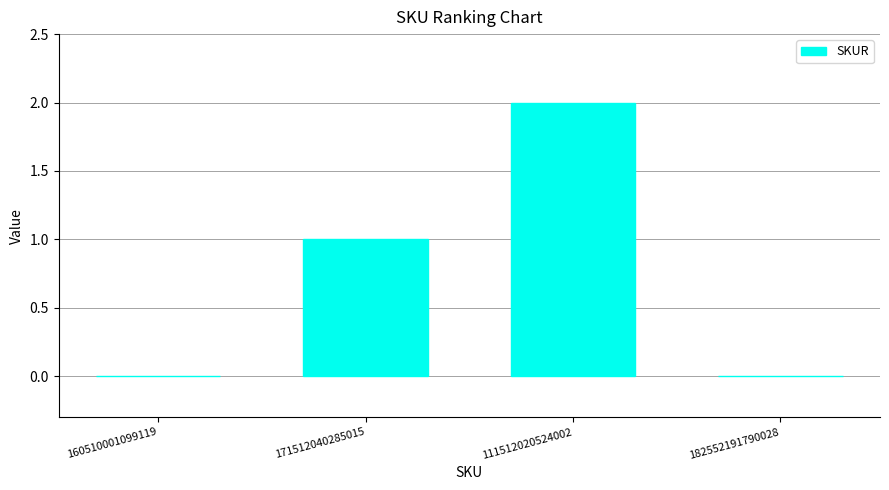

Approximately how many times larger is the value at 111512020524002 compared to 171512040285015?

2.0